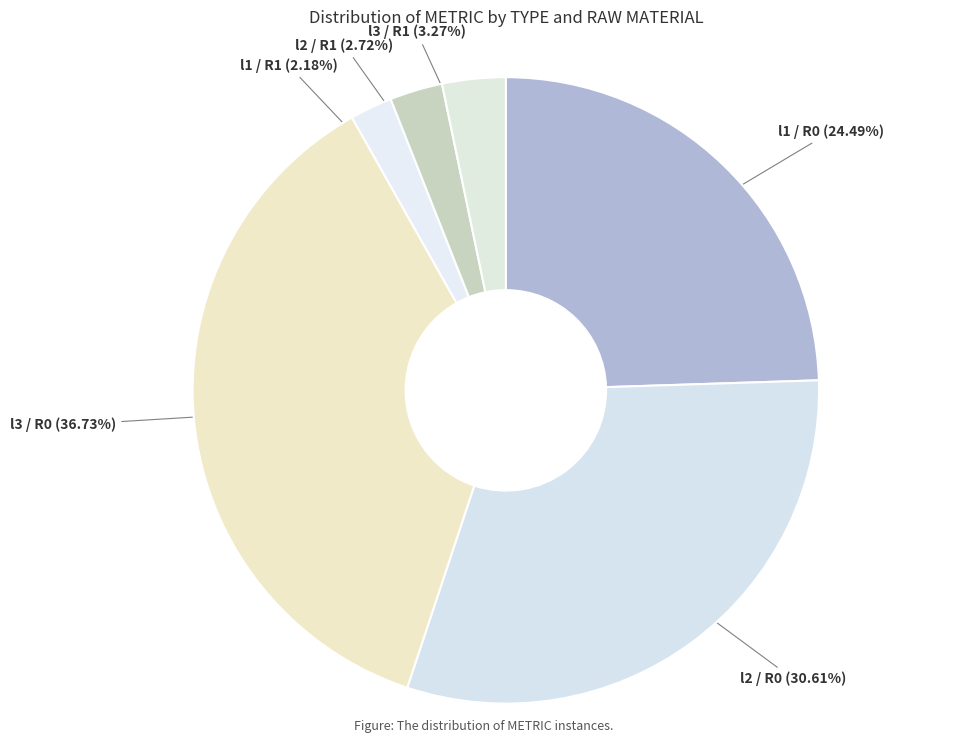

Count the number of slices in the pie.

6